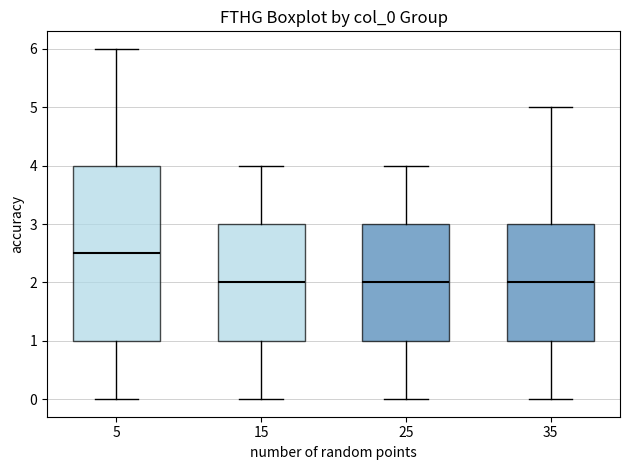

Reading left to right, read every box against the y-axis: the position of its median line, the range the box covers, and the ends of its whiskers. The values are not printed on the chart, so give them approximately, as read against the axis.

5: median 2.5, box 1.0 to 4.0, whiskers 0.0 to 6.0
15: median 2.0, box 1.0 to 3.0, whiskers 0.0 to 4.0
25: median 2.0, box 1.0 to 3.0, whiskers 0.0 to 4.0
35: median 2.0, box 1.0 to 3.0, whiskers 0.0 to 5.0